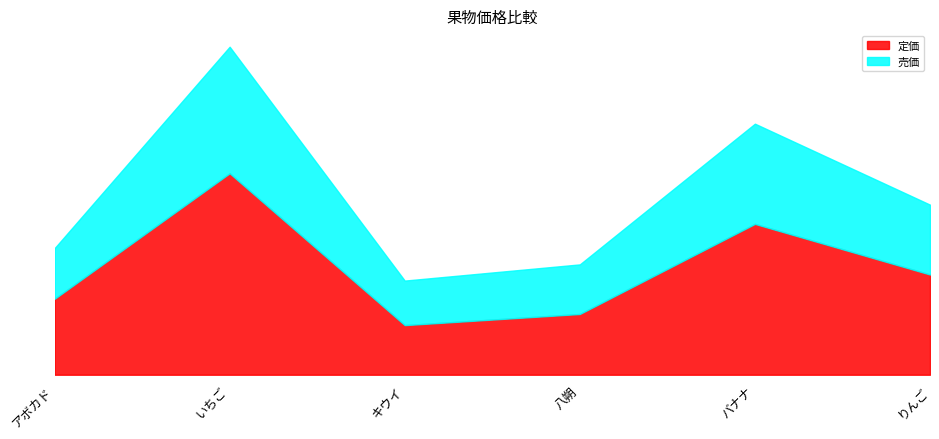

Which label corresponds to the largest value in the chart?

いちご